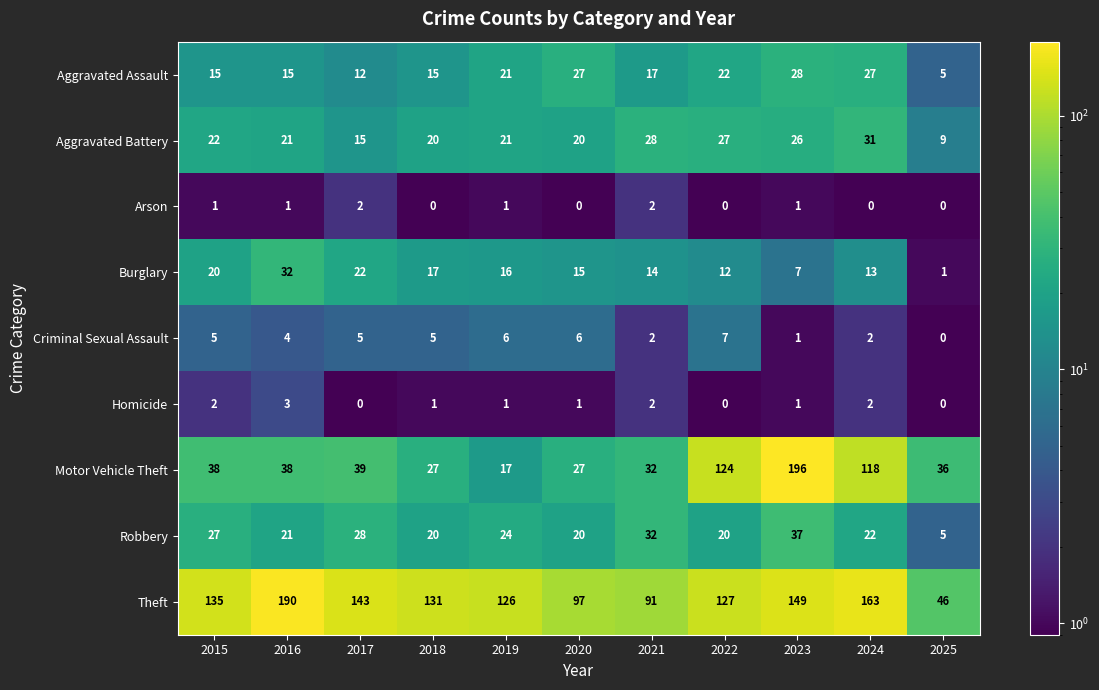

What is the greatest value displayed?

196